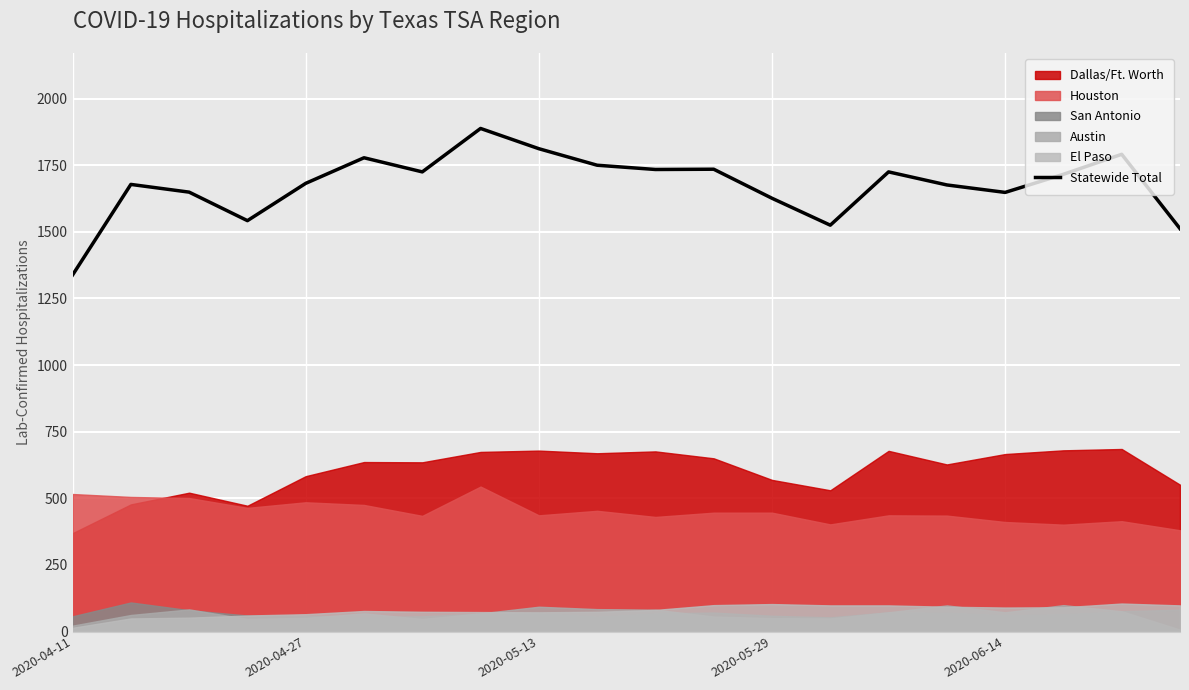

What is the maximum value for Statewide Total?

1888